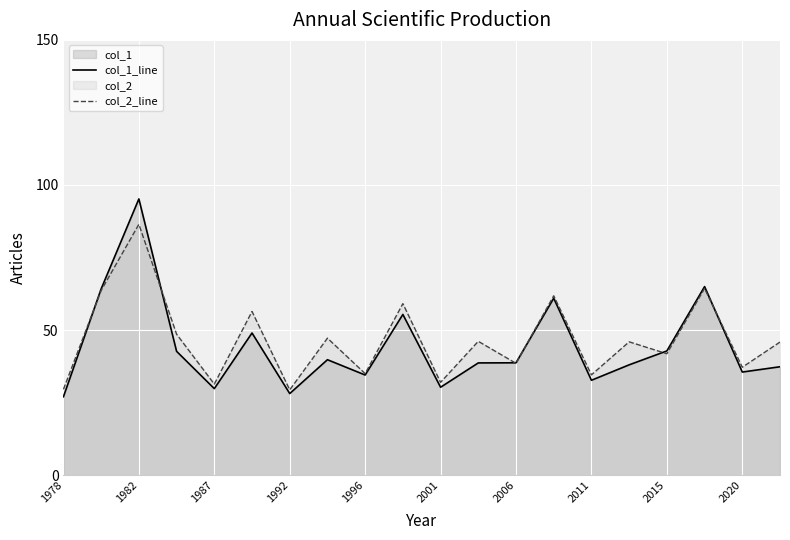

What is the greatest value displayed?

95.2